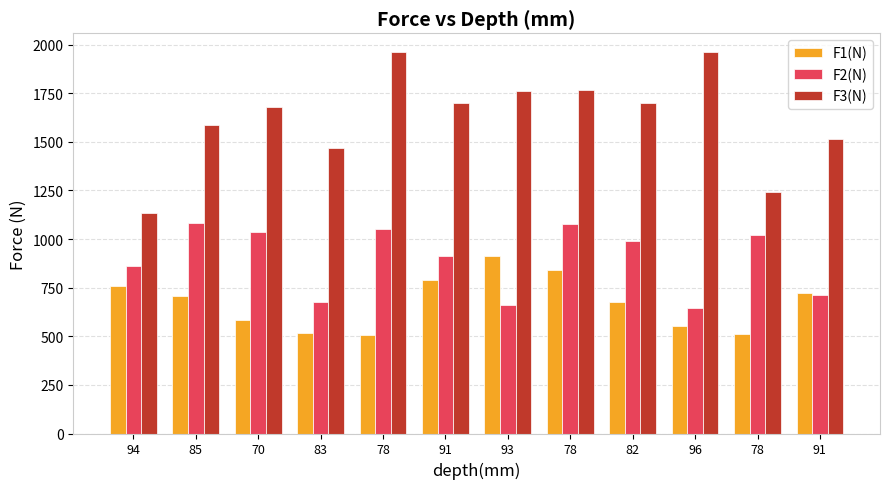

What is the minimum value for F3(N)?

1134